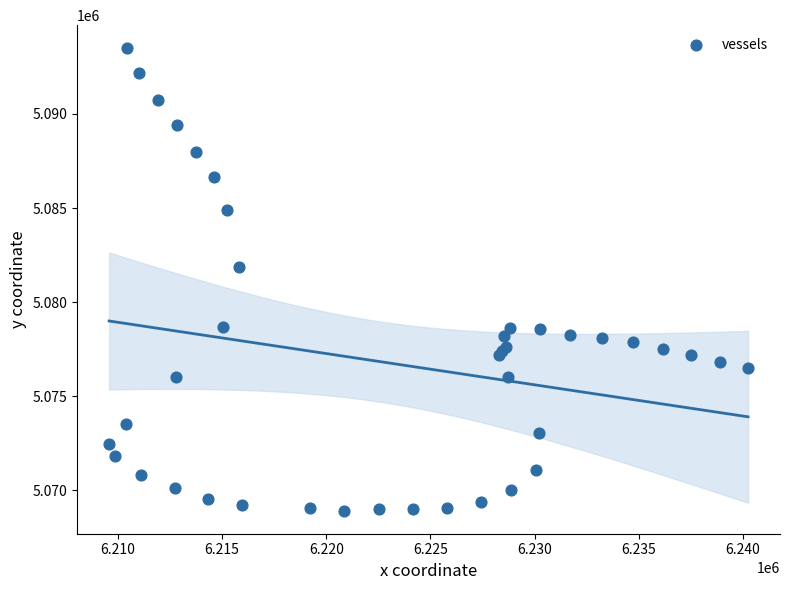

What Y value in the scatter plot is closest to 5081206?

5081853.9